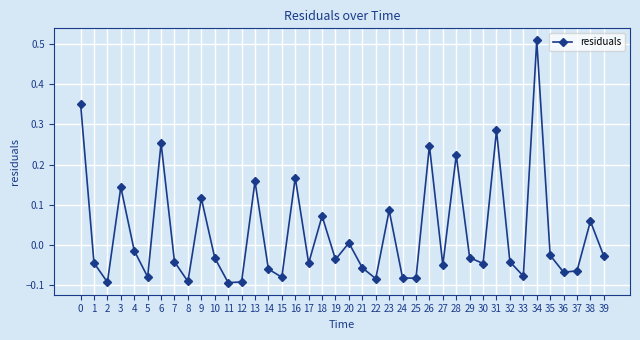

How many points are higher than both their immediate neighbors (excluding endpoints)?

13